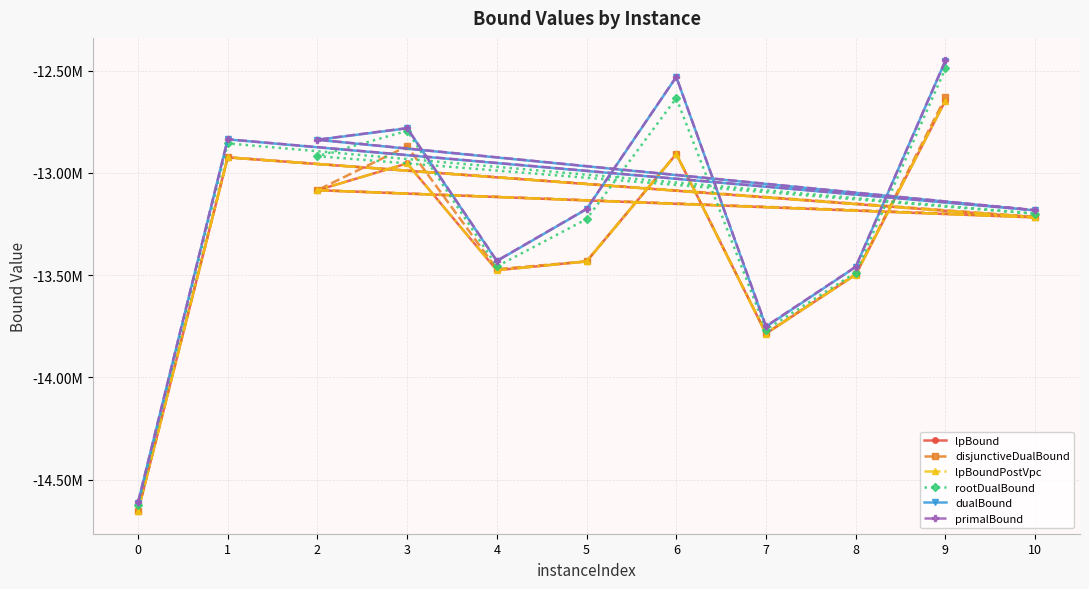

Rank the series at 0 from highest to lowest value.

primalBound, dualBound, rootDualBound, disjunctiveDualBound, lpBoundPostVpc, lpBound